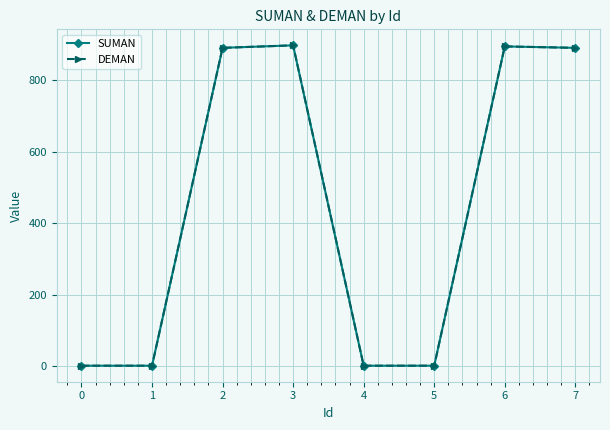

What is the value of the SUMAN point at the 1st from the left?

1